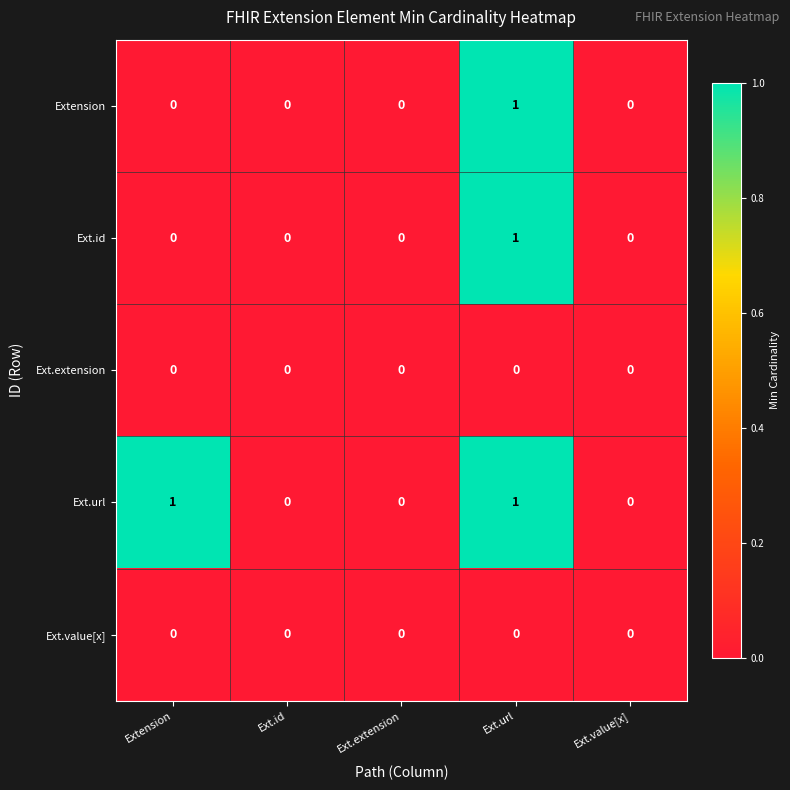

What is the spread (max minus min) of values at Extension?

1